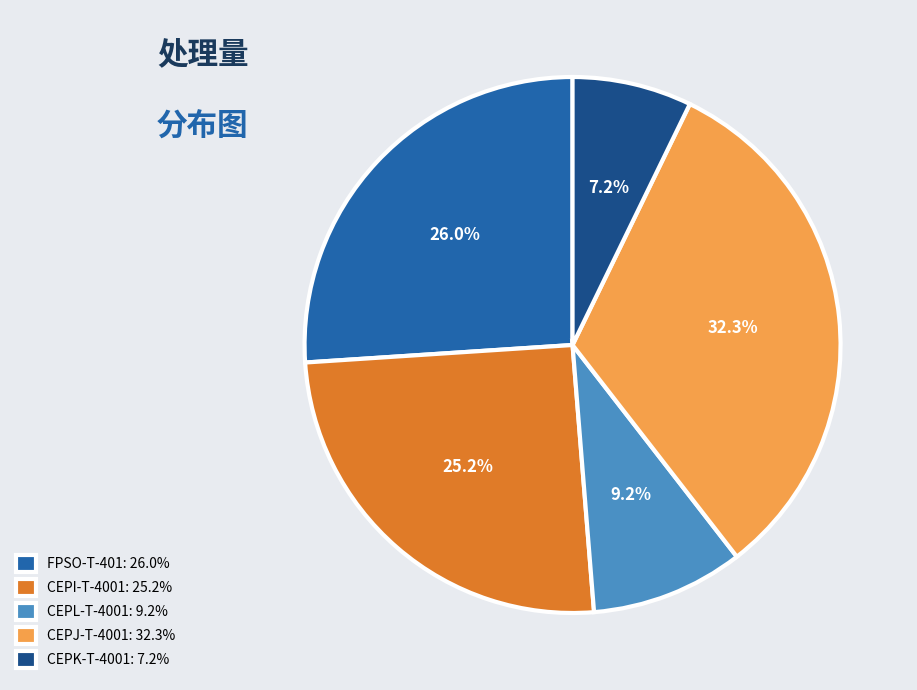

To the nearest percent, what is the combined percentage of CEPL-T-4001 and CEPJ-T-4001?

42%